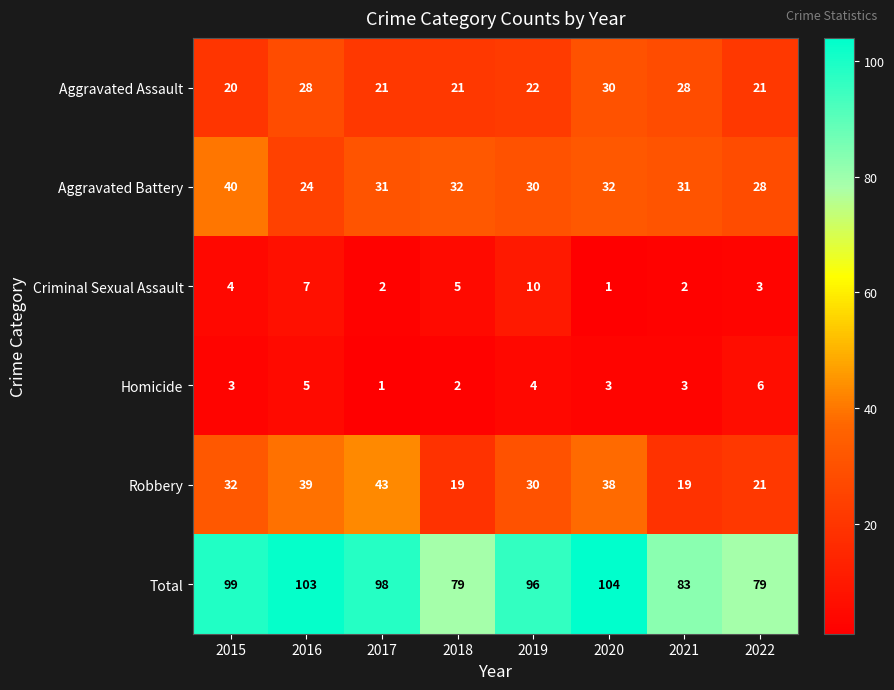

True or false: Total has a value of 169 at 2017.

False